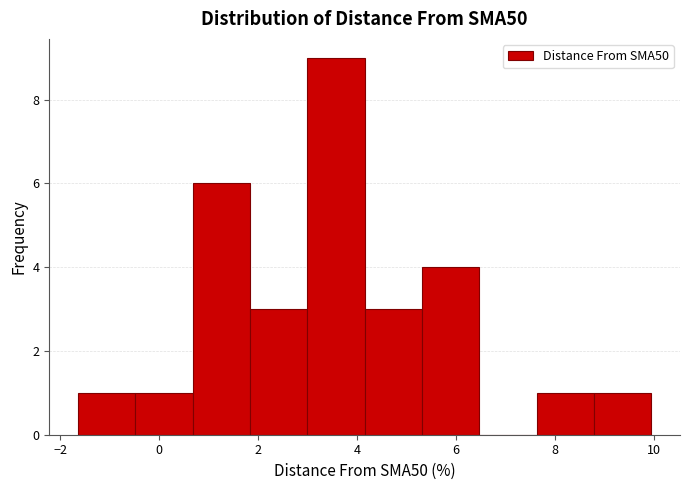

Reading left to right, transcribe this chart: for each bar, give the range it covers on the x-axis and its height. Neither the bar edges nor the heights are printed on the chart, so give them approximately, as read against the axes.

-1.6 to -0.4: 1
-0.4 to 0.6: 1
0.6 to 1.8: 6
1.8 to 3.0: 3
3.0 to 4.2: 9
4.2 to 5.4: 3
5.4 to 6.4: 4
6.4 to 7.6: 0
7.6 to 8.8: 1
8.8 to 10.0: 1